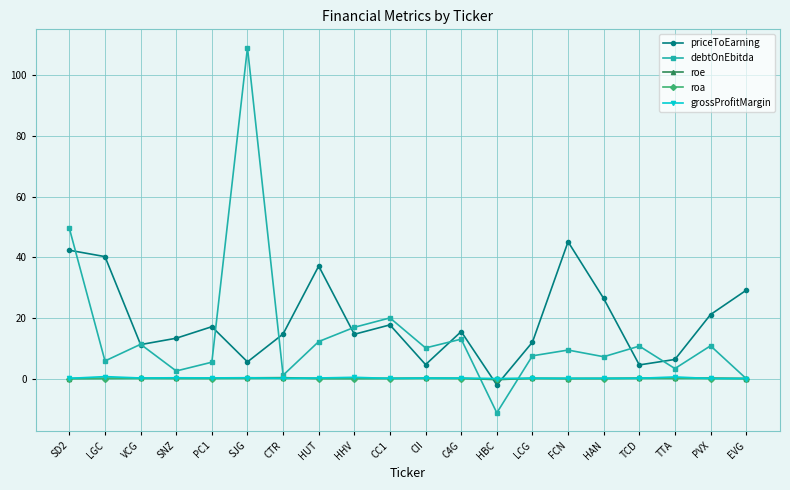

How many interior local peaks does the priceToEarning series have?

5